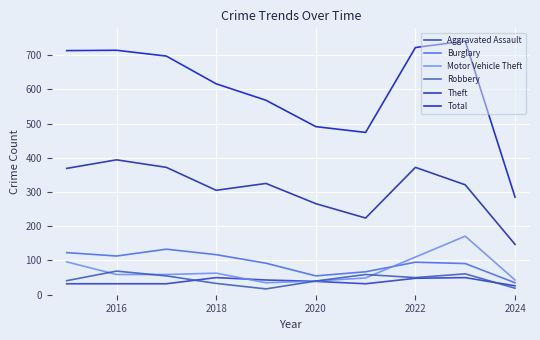

What is the lowest value of the Theft series?

147